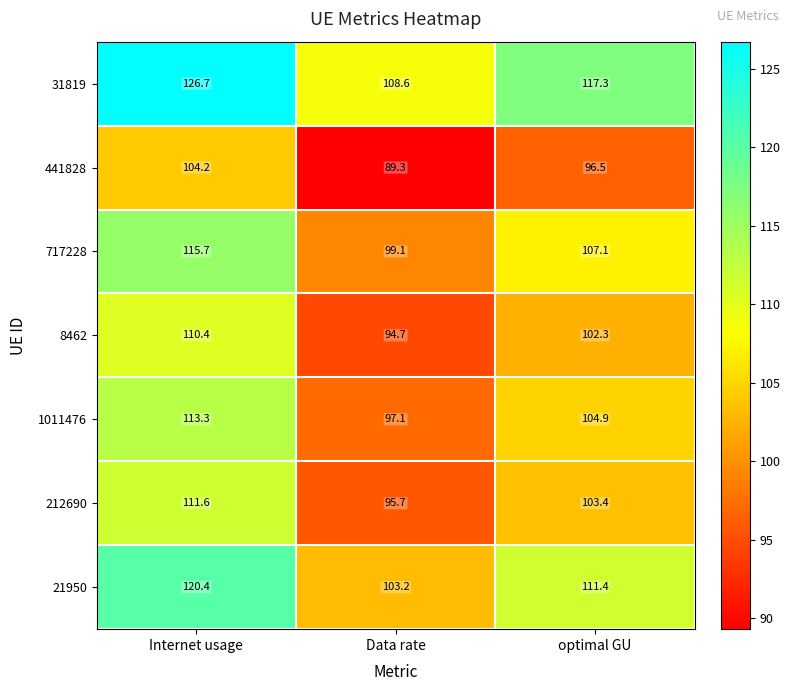

How many data points does each series have?

3